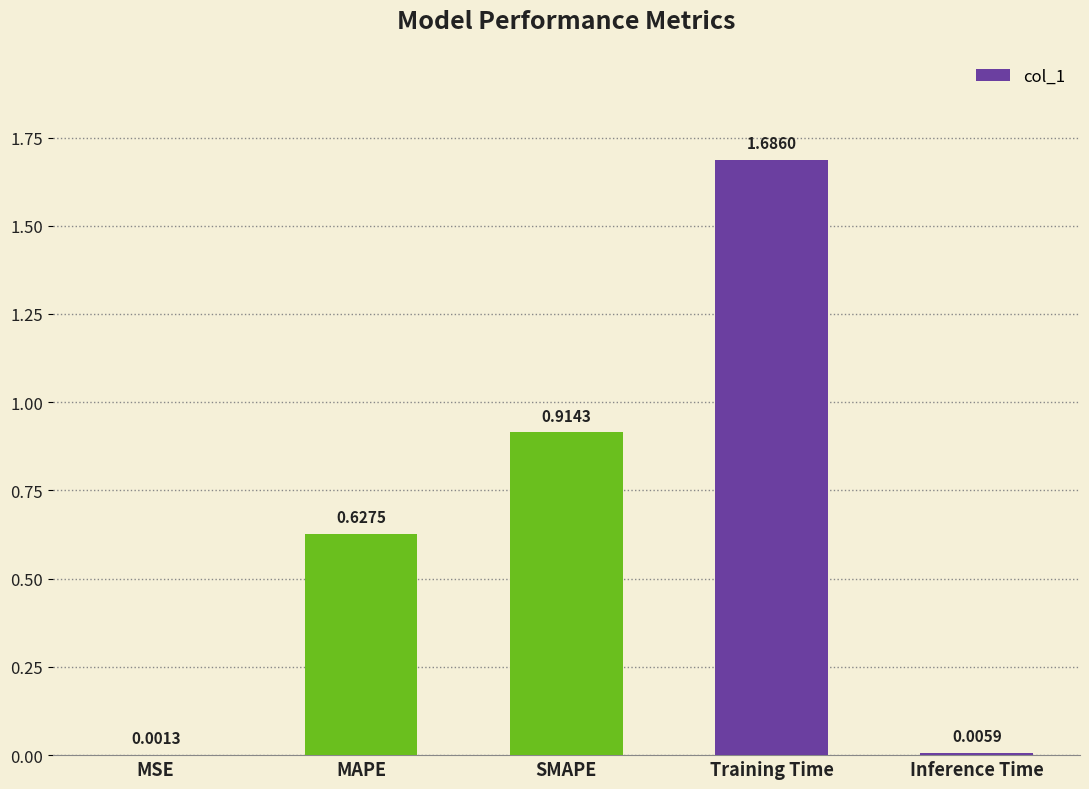

What is the change in value from SMAPE to Inference Time?

-0.9